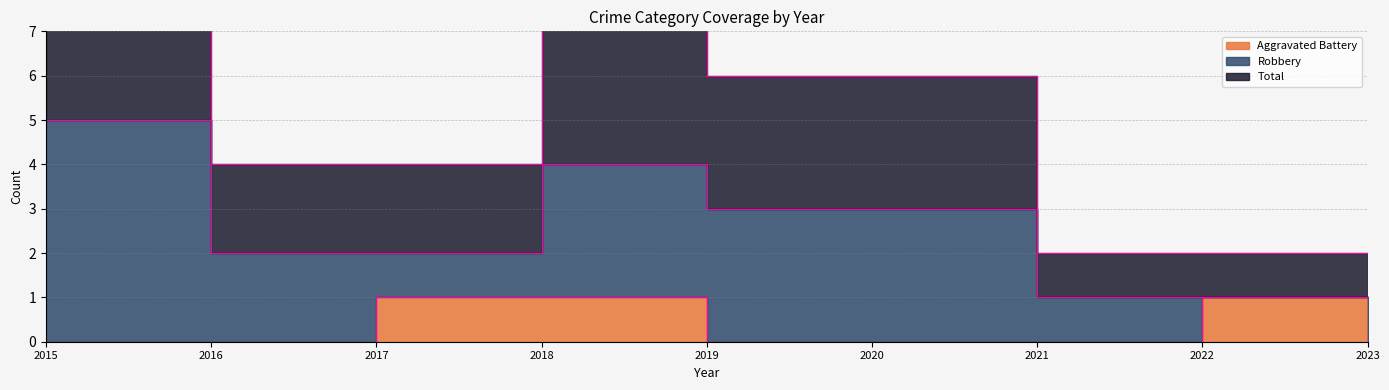

Which category has the lowest value across all series?

2015